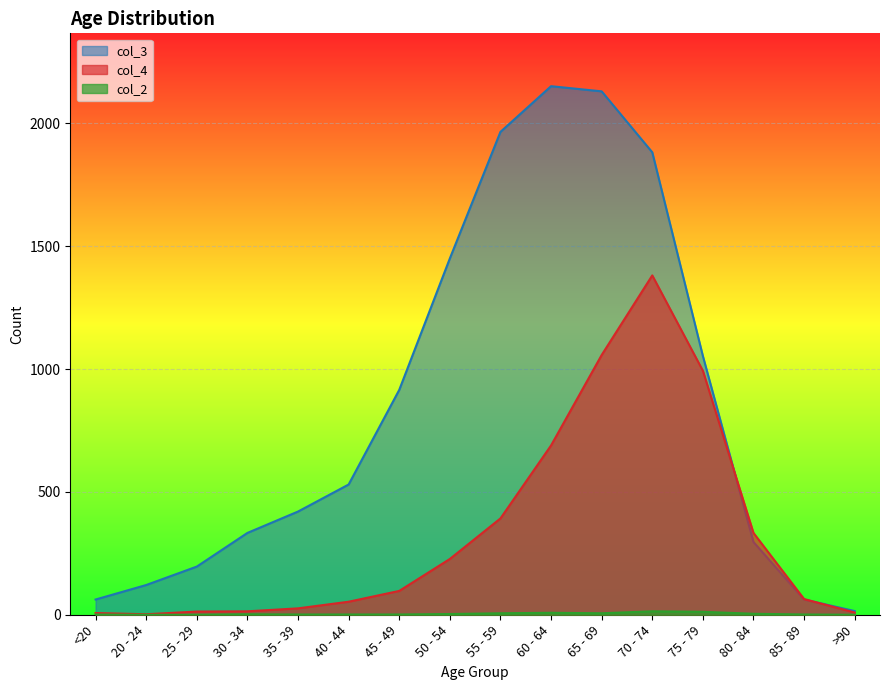

What is the average value of the col_2 series?

4